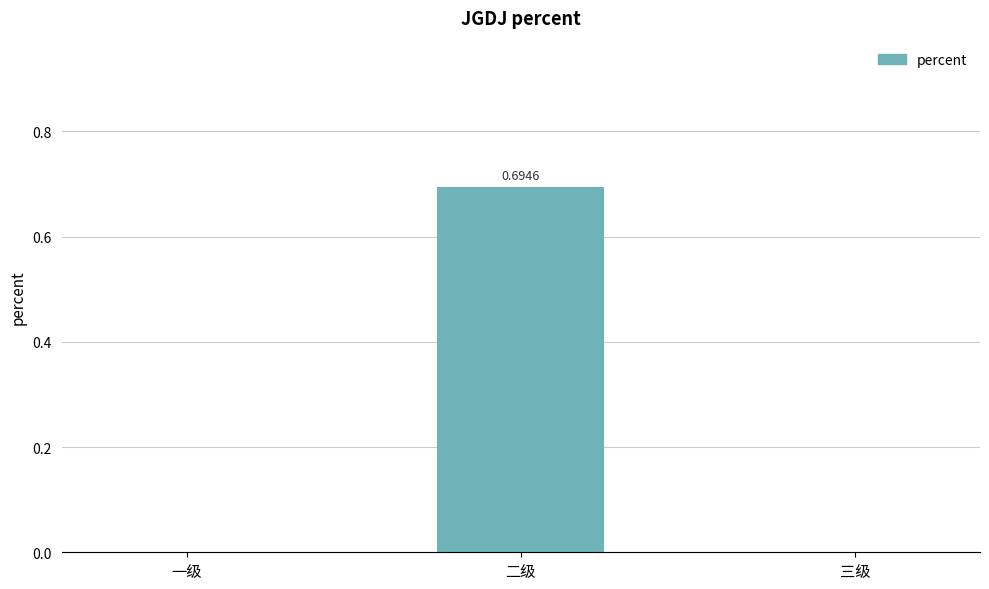

Which has a higher value, 二级 or 三级?

二级